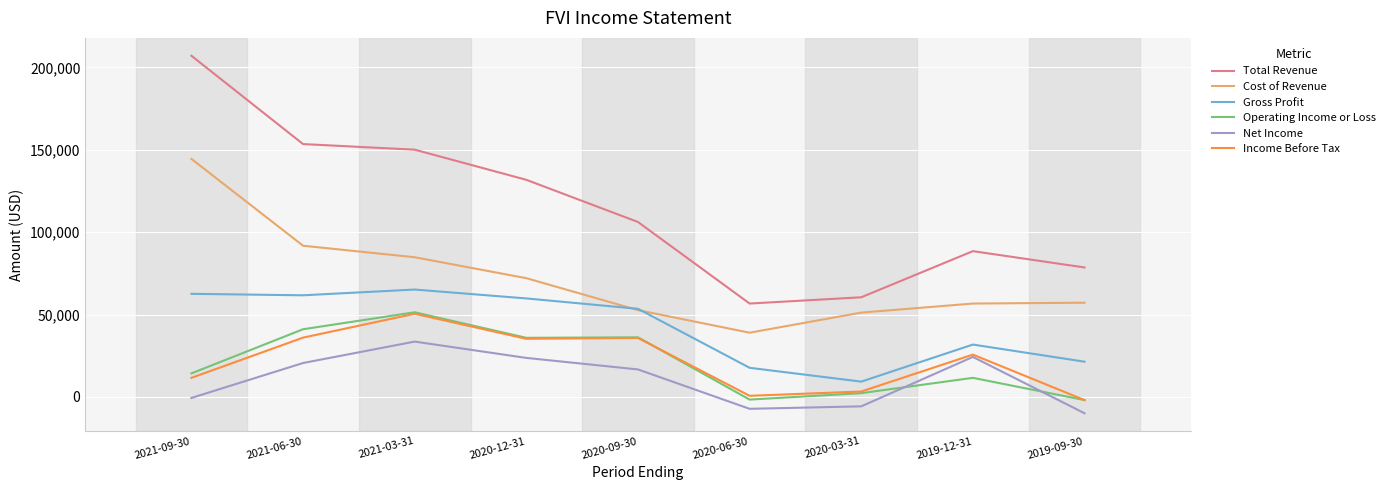

Does the chart have visible grid lines?

Yes